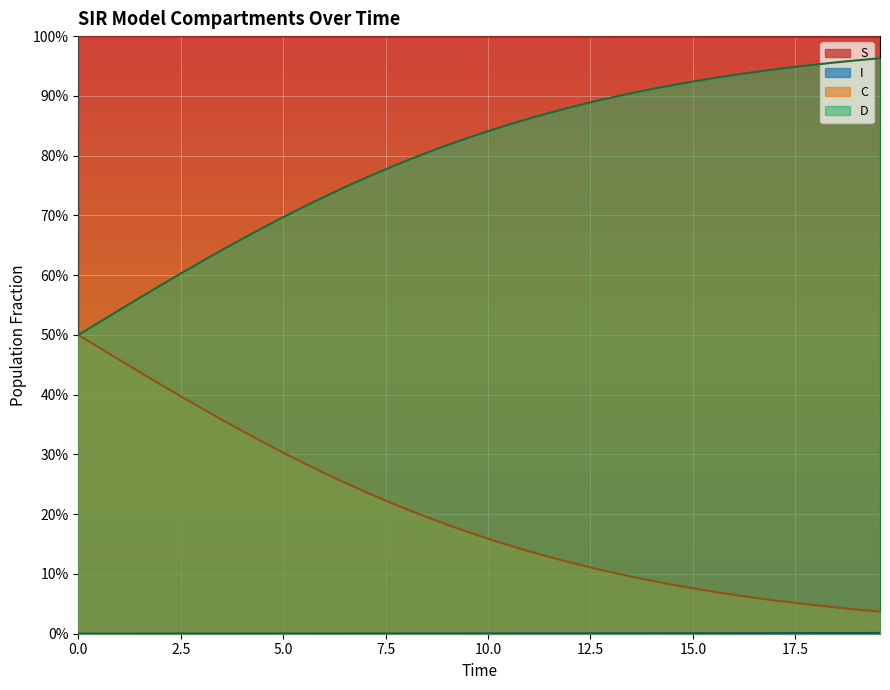

Does the chart display data point markers on the line(s)?

No